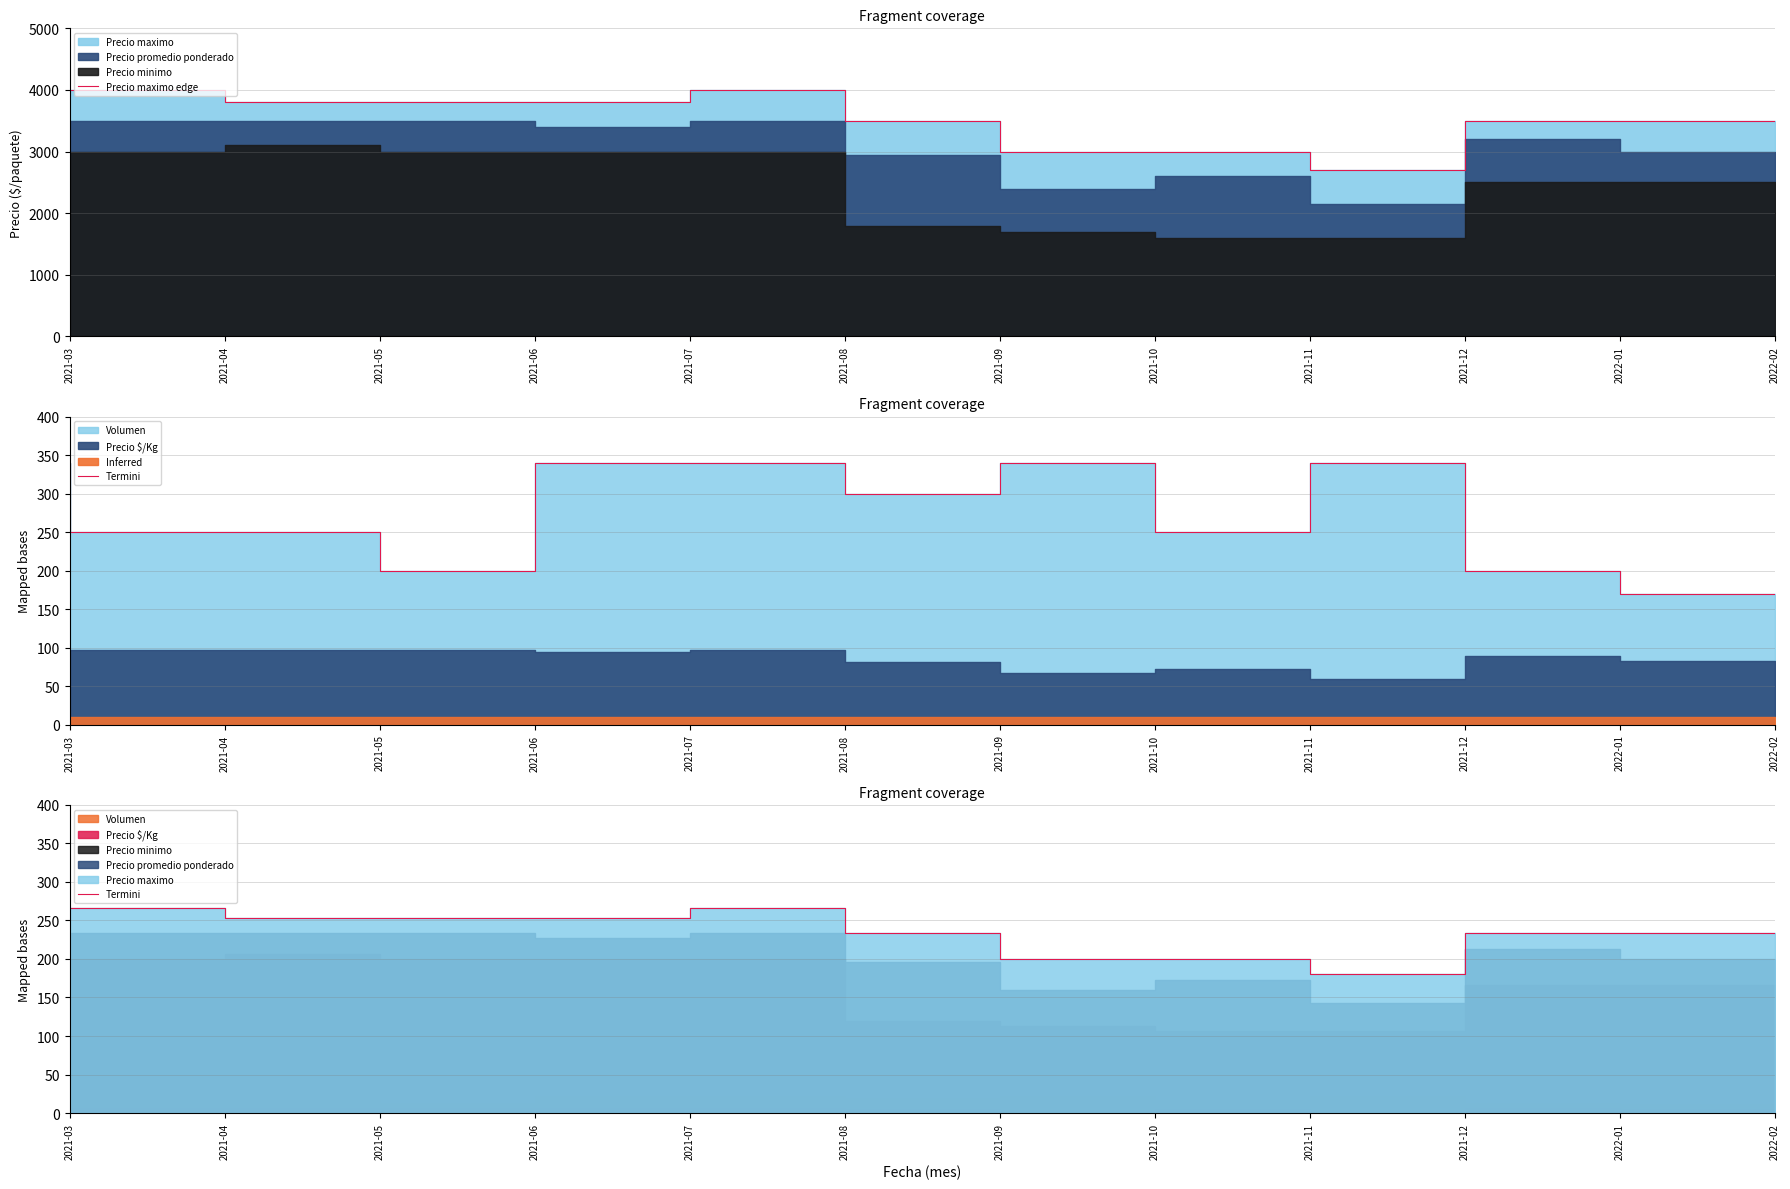

List the labels in order of Precio maximo edge value, smallest first.

2021-12, 2021-10, 2021-11, 2021-09, 2022-01, 2022-02, 2021-05, 2021-06, 2021-07, 2021-03, 2021-04, 2021-08